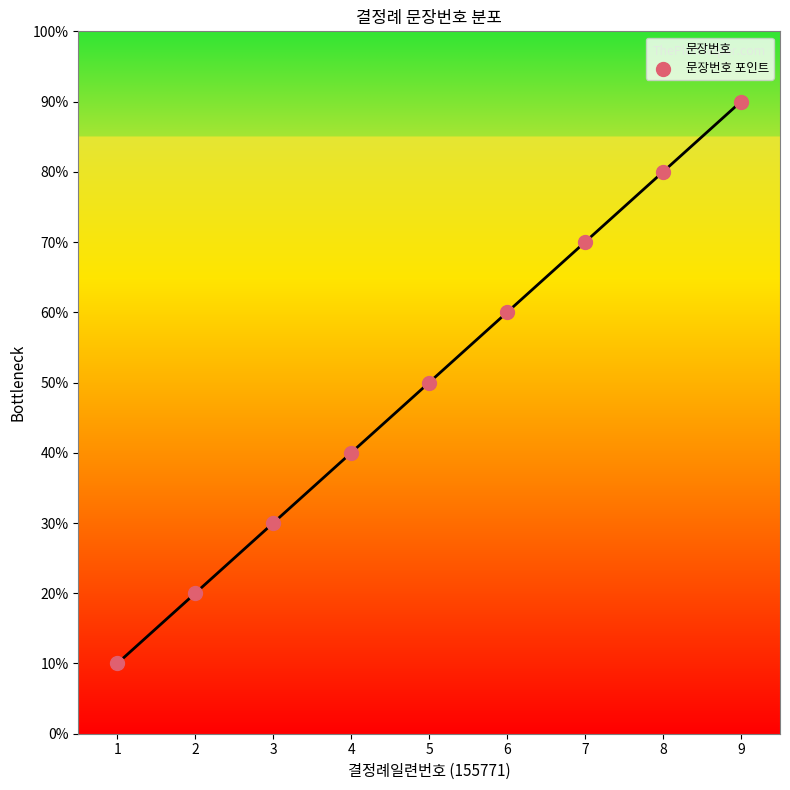

Between 9 and 6, which is larger?

9